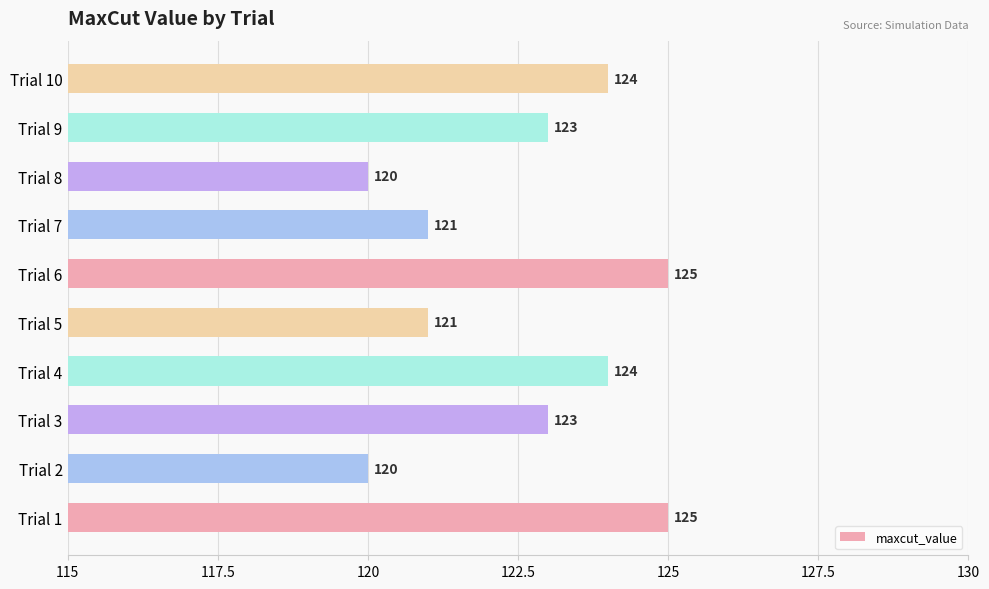

How many values are between 121 and 124?

6